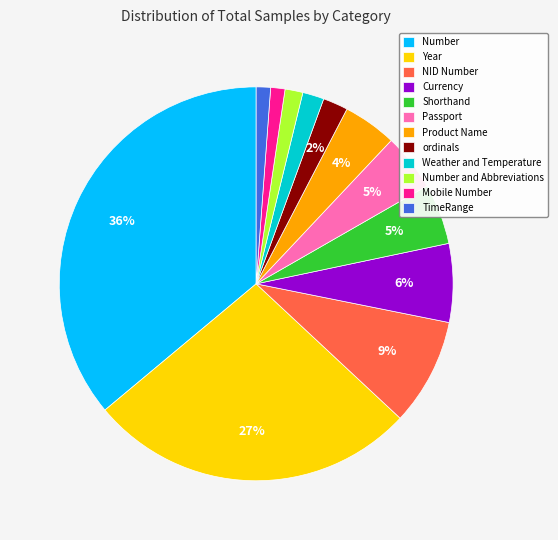

To the nearest percent, what portion does NID Number represent?

9%